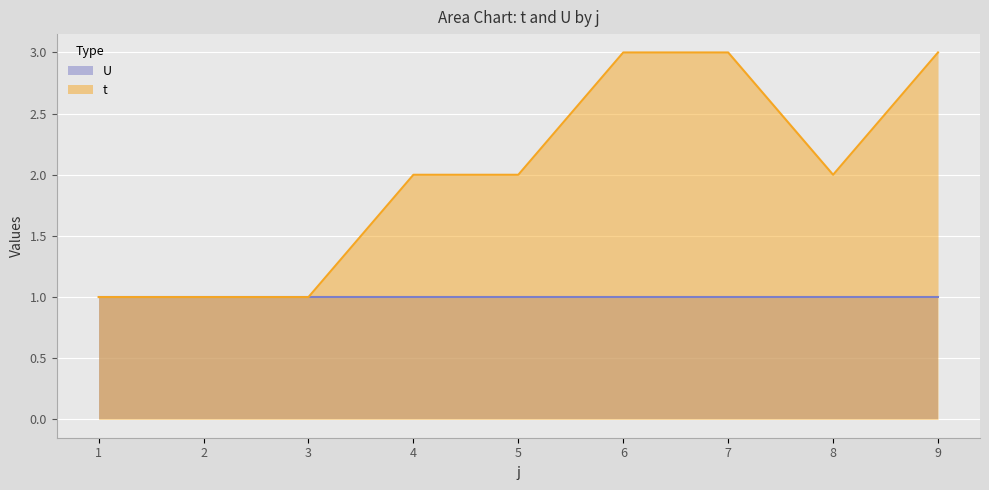

Is the value of t at 4 greater than the value of U at 2?

Yes